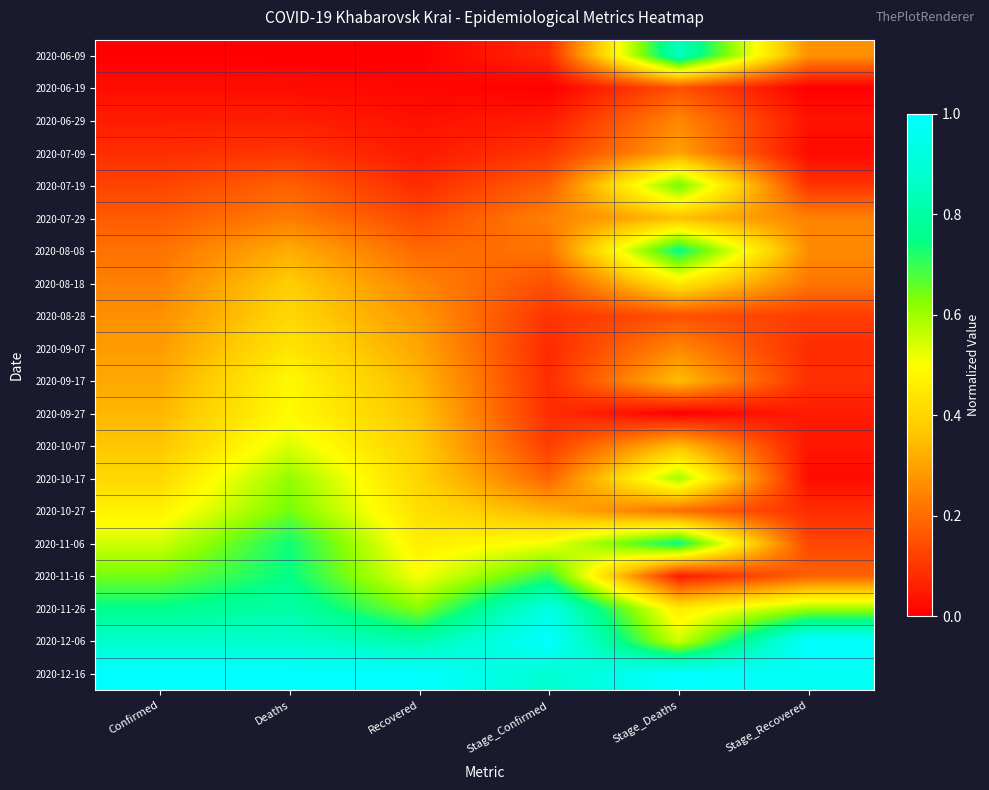

What is the difference between the highest and lowest values at Confirmed?

1.0